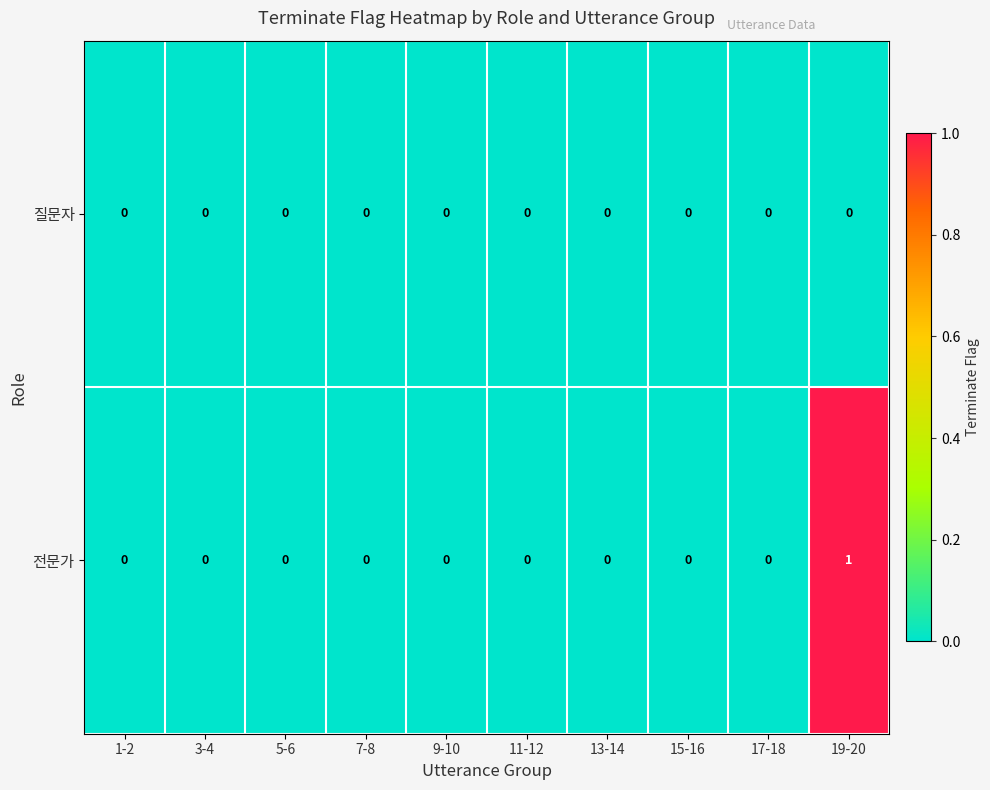

At which category is the sum across all series the highest?

19-20